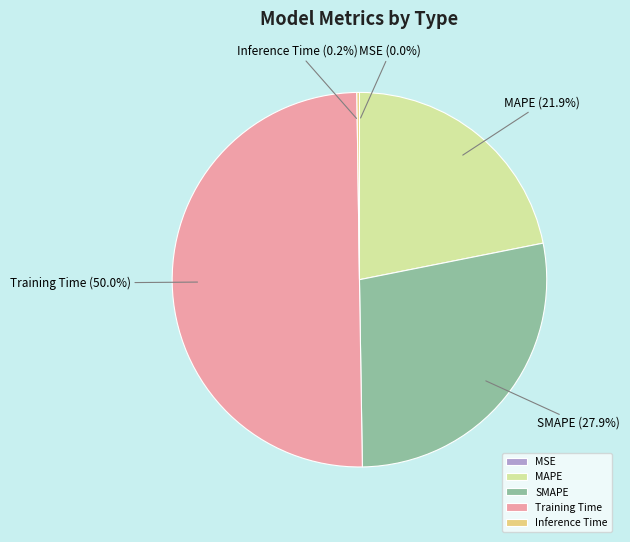

Which slice represents more than half of the pie?

Training Time